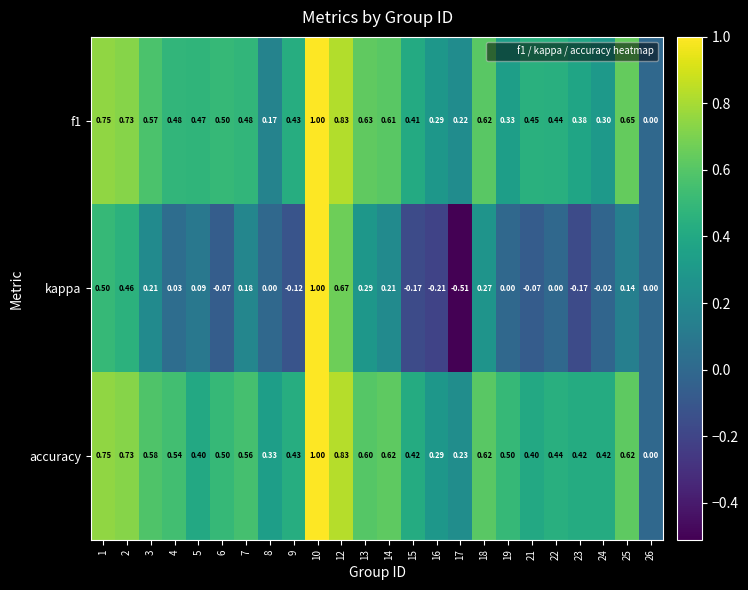

Which series has the largest range (max minus min)?

kappa